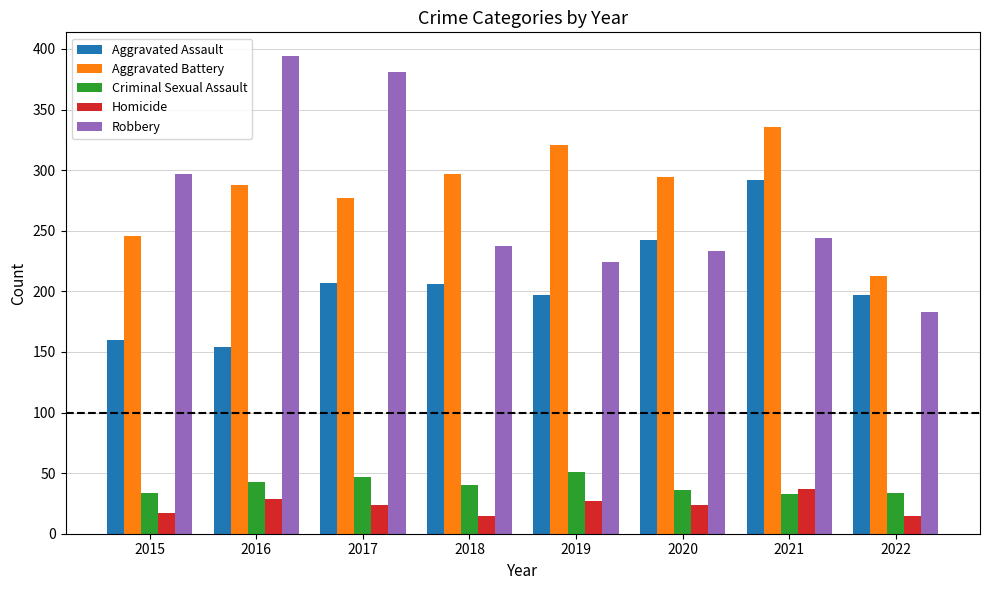

What is the average value of the Robbery series?

274